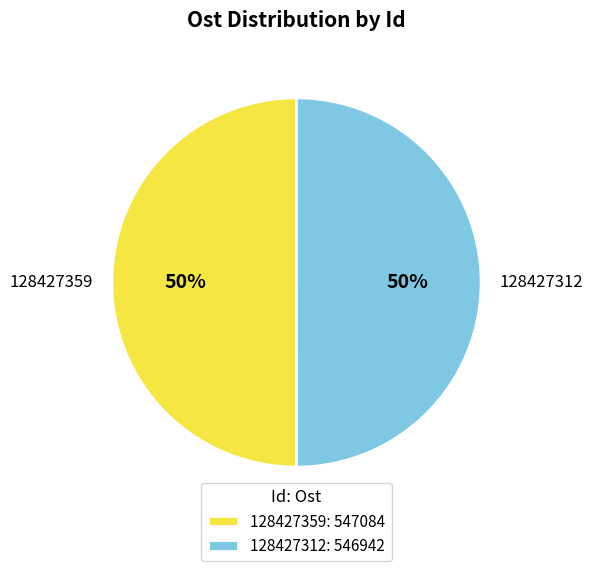

The 128427359 slice represents 58% of the pie. True or false?

False